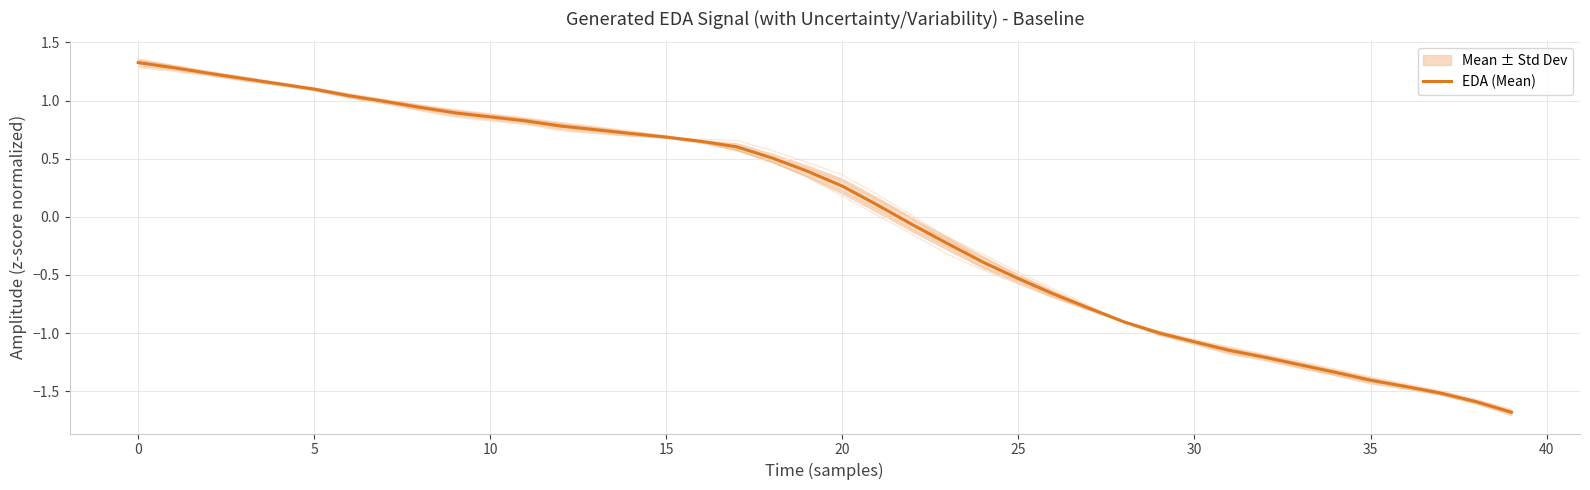

Count the number of categories in the chart.

40